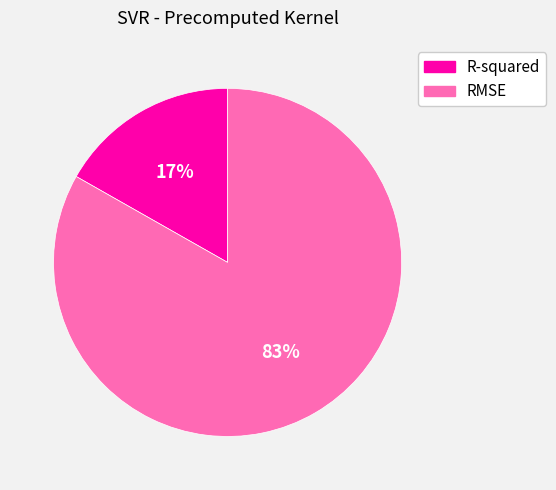

Which category has the smallest portion of the pie?

R-squared